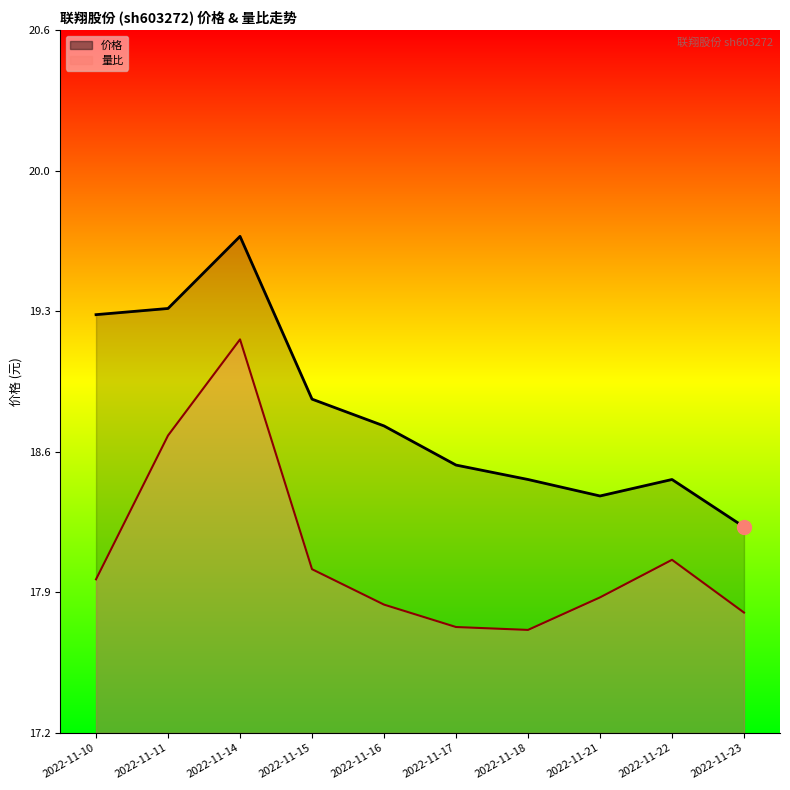

True or false: 量比 has more than 0 interior local peaks.

True